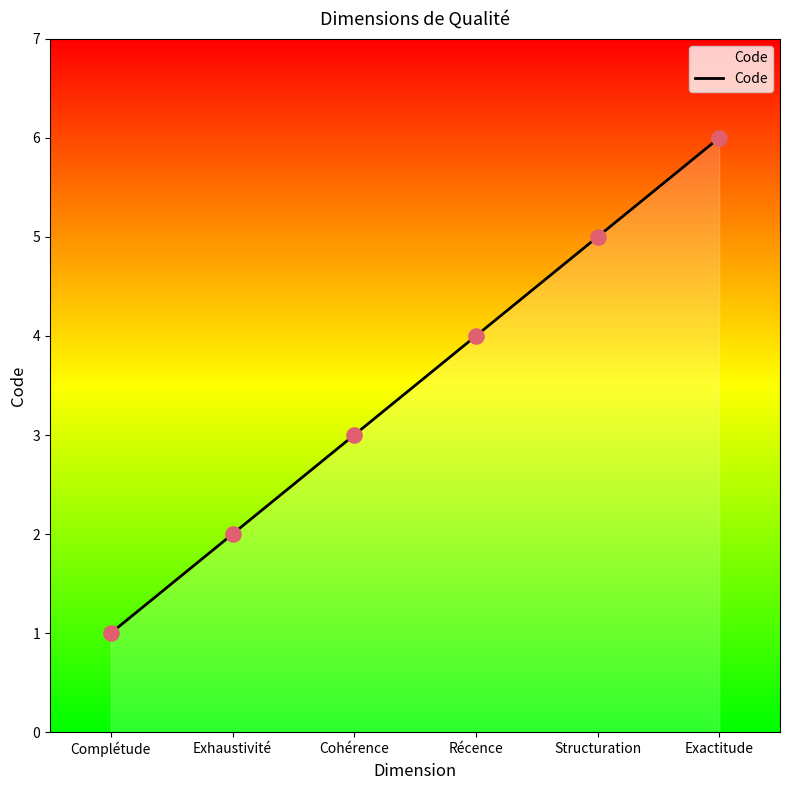

Approximately how many times larger is the value at Exhaustivité compared to Cohérence?

0.7